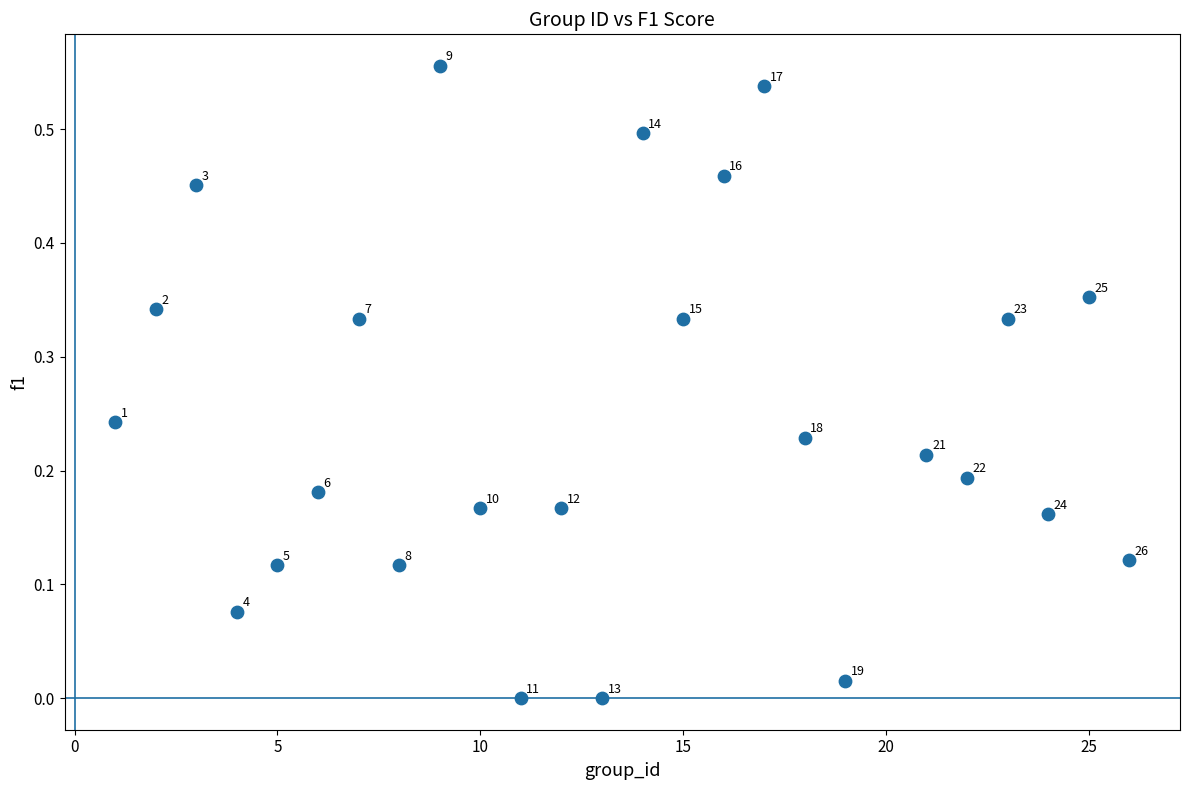

What is the range of X values (max minus min)?

25.0